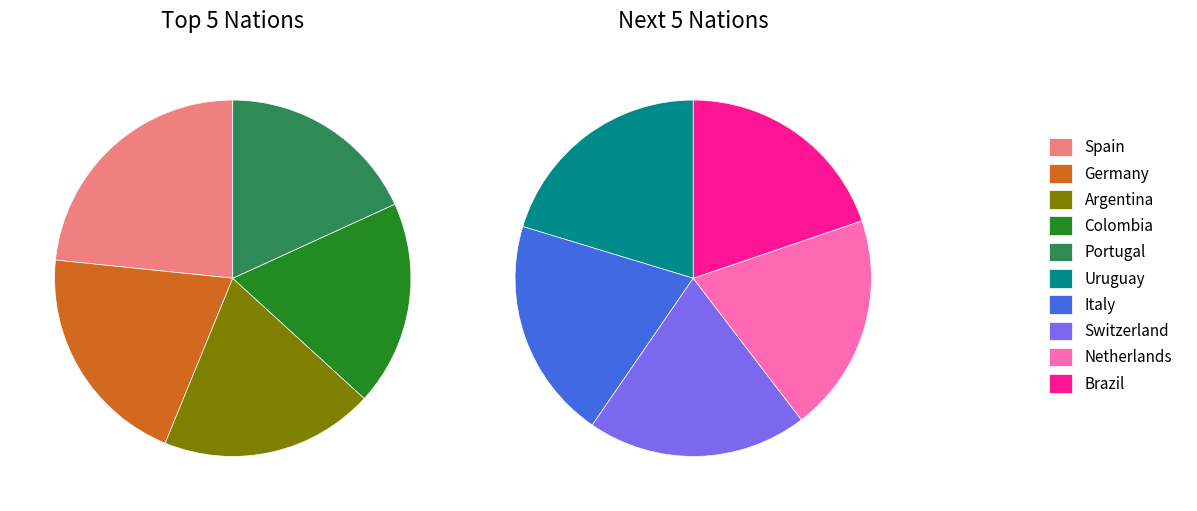

Does Uruguay account for over 50% of the chart?

No